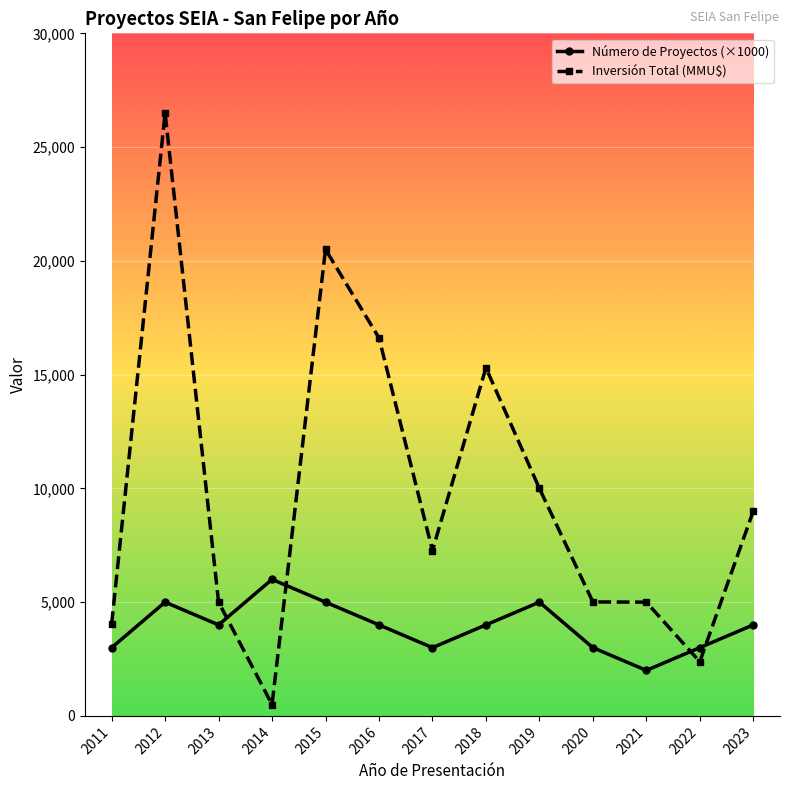

What is the sum of all Inversión Total (MMU$) values?

127110